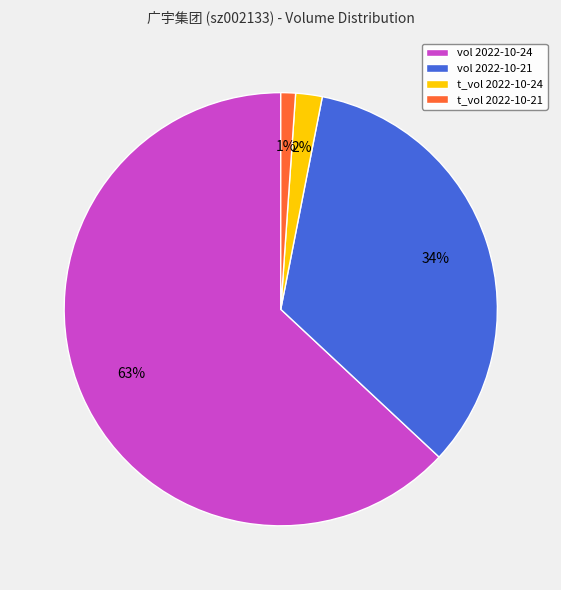

The vol 2022-10-21 slice represents 48% of the pie. True or false?

False